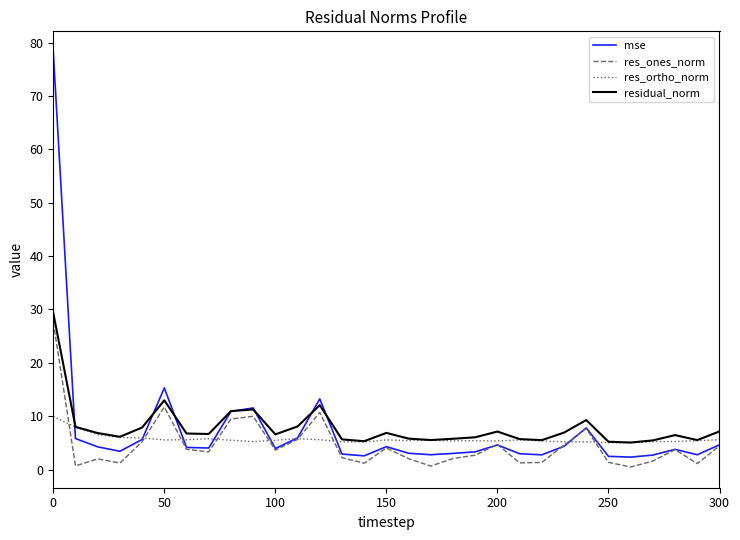

Which series has the widest spread of values?

mse